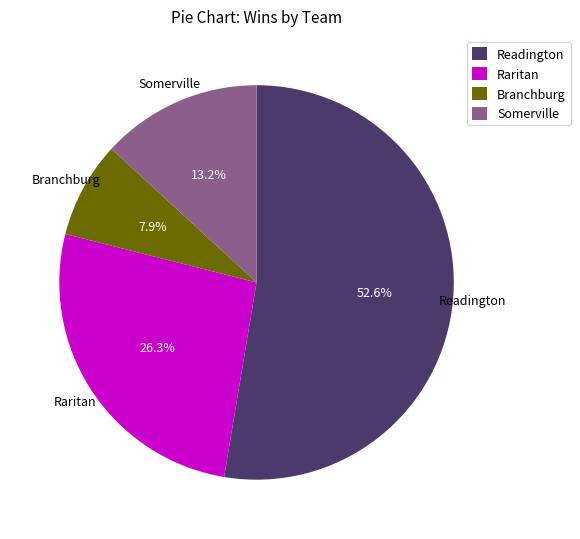

Which category has the smallest portion of the pie?

Branchburg